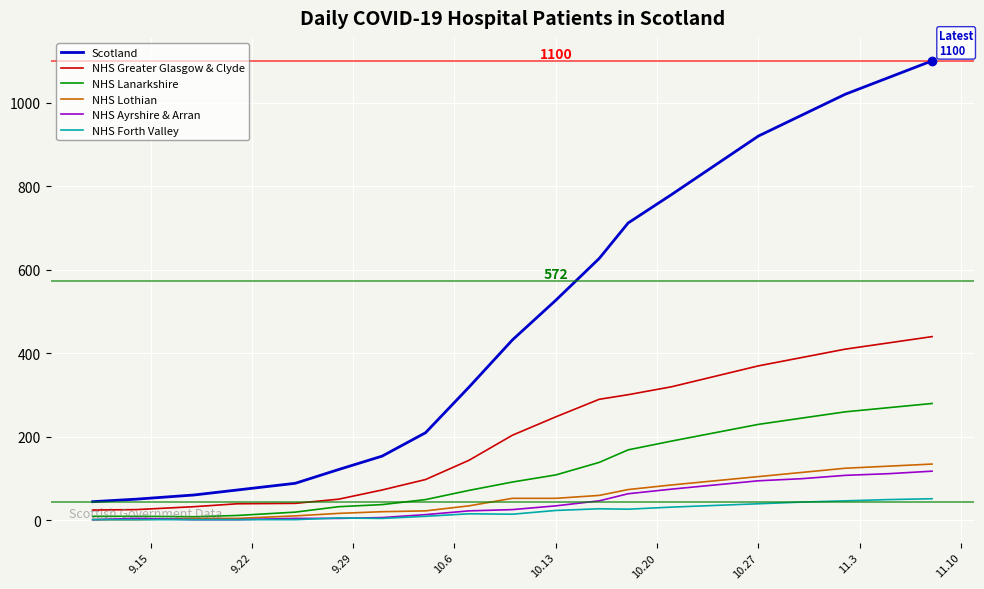

Rank the series by their maximum value, from lowest to highest.

NHS Forth Valley, NHS Ayrshire & Arran, NHS Lothian, NHS Lanarkshire, NHS Greater Glasgow & Clyde, Scotland